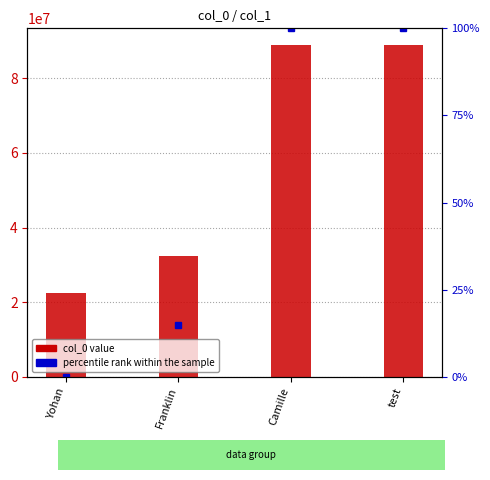

What is the value of the col_0 value bar at the 4th from the left?

88888888.0